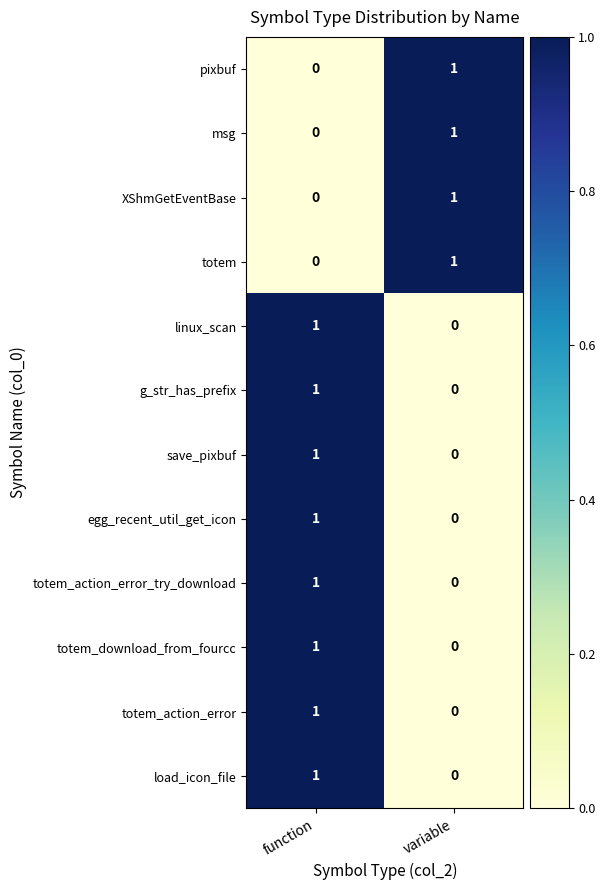

Reading right to left, list all the values displayed in this chart.

pixbuf: variable=1	function=0
msg: variable=1	function=0
XShmGetEventBase: variable=1	function=0
totem: variable=1	function=0
linux_scan: variable=0	function=1
g_str_has_prefix: variable=0	function=1
save_pixbuf: variable=0	function=1
egg_recent_util_get_icon: variable=0	function=1
totem_action_error_try_download: variable=0	function=1
totem_download_from_fourcc: variable=0	function=1
totem_action_error: variable=0	function=1
load_icon_file: variable=0	function=1